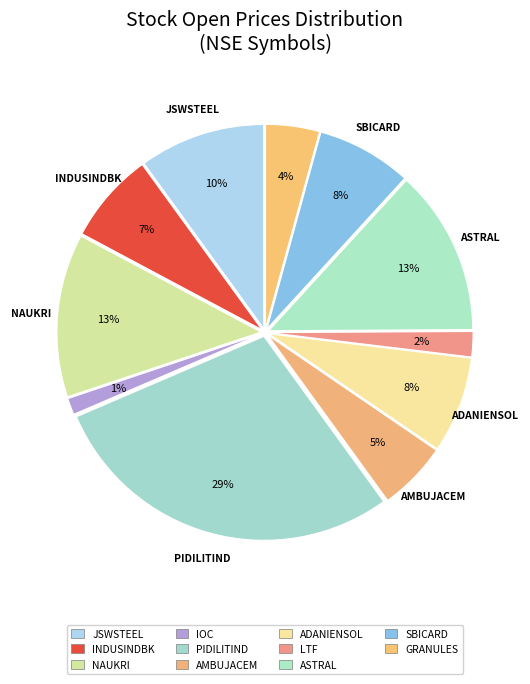

How many segments does this pie chart have?

11